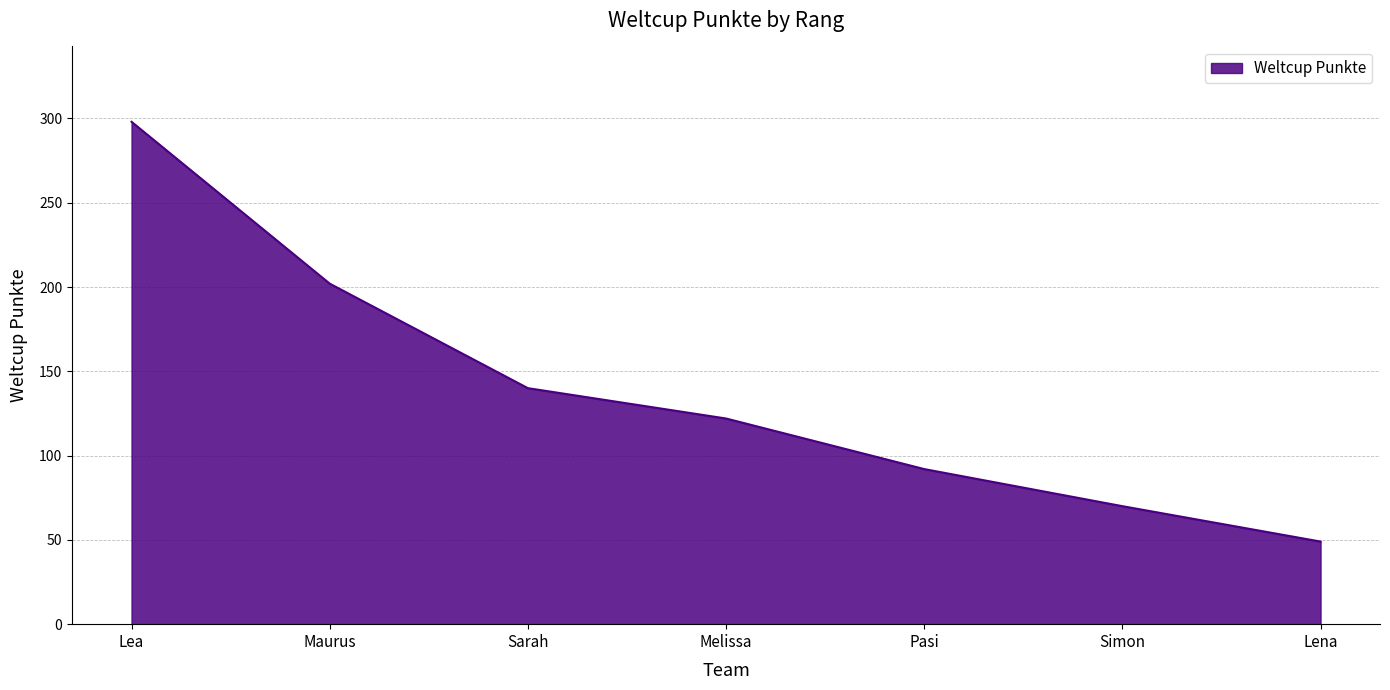

Which category has the lowest value across all series?

Lena